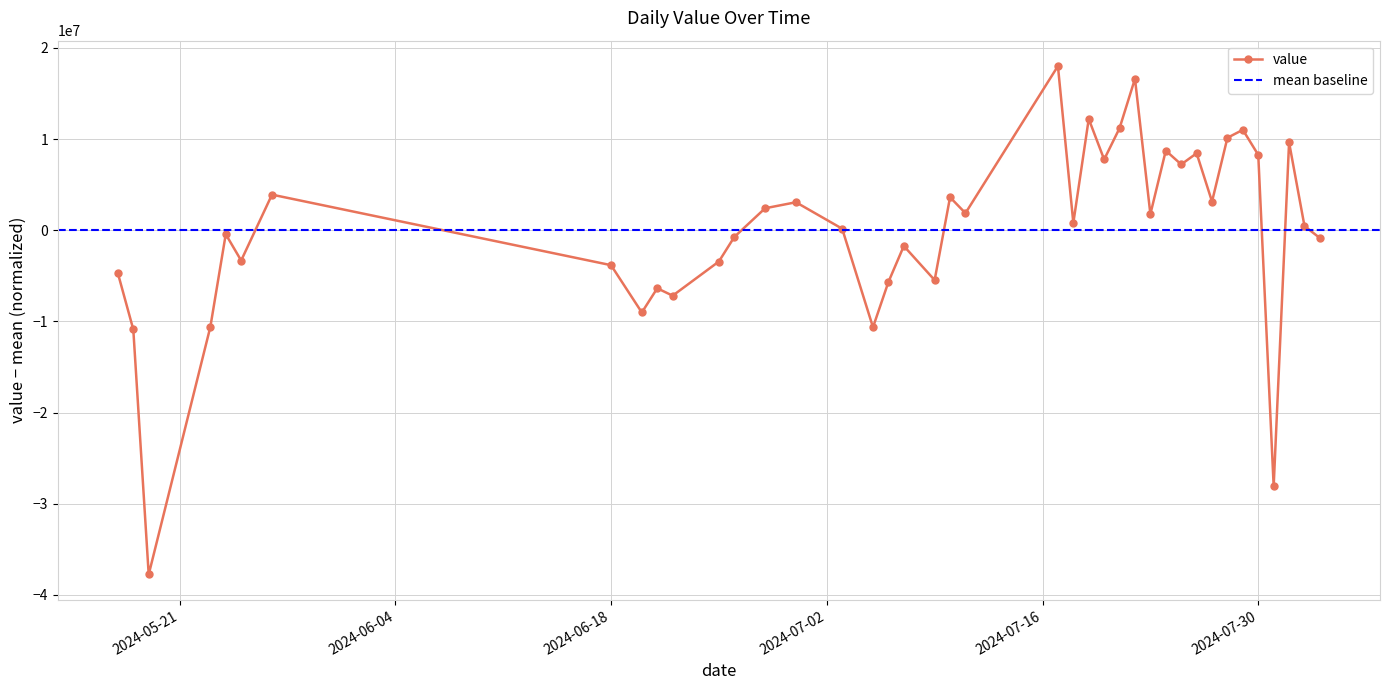

True or false: the data shows -10632711.2 at 2024-07-05.

True